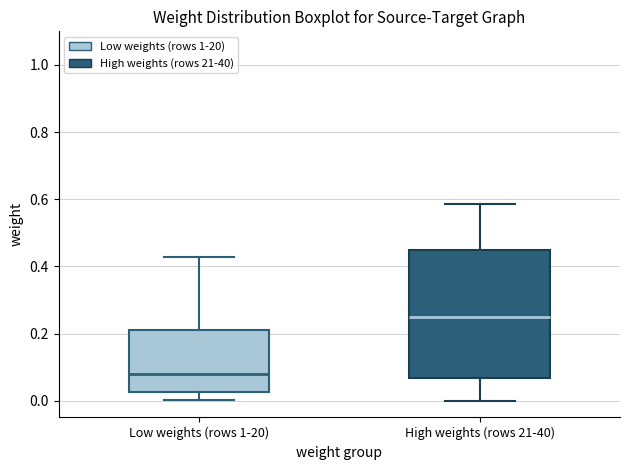

Which box's median line is the highest?

High weights (rows 21-40)